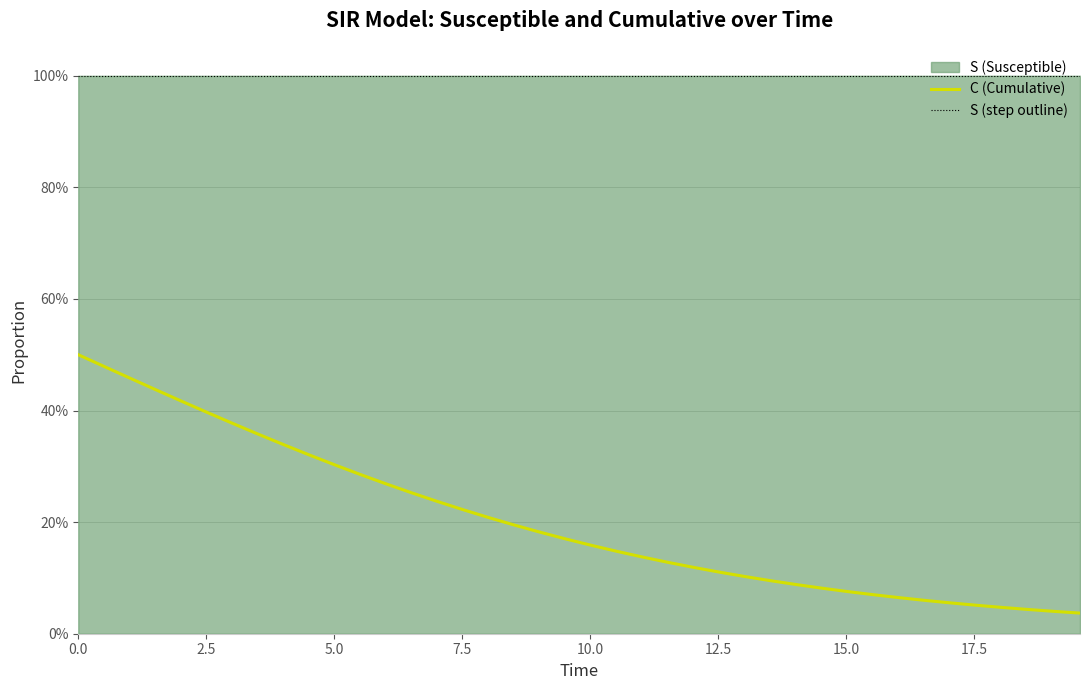

What is the average value of the S (step) series?

1.0